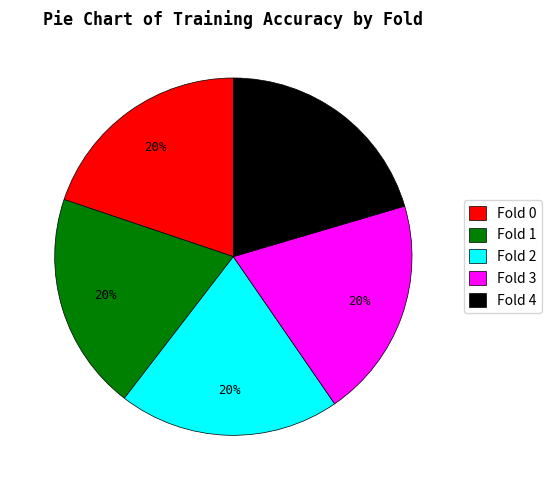

To the nearest percent, what percentage of the pie is Fold 2?

20%